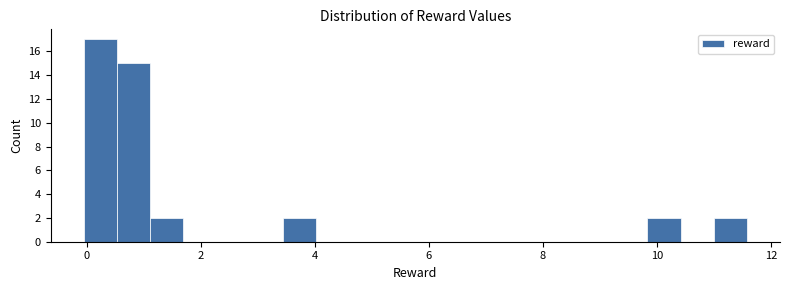

Read against the x-axis, roughly where is the centre of the tallest bar?

0.2